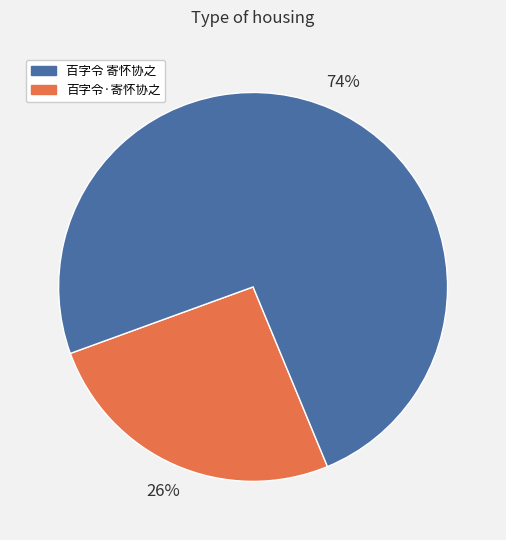

Is there a majority slice in this chart?

Yes